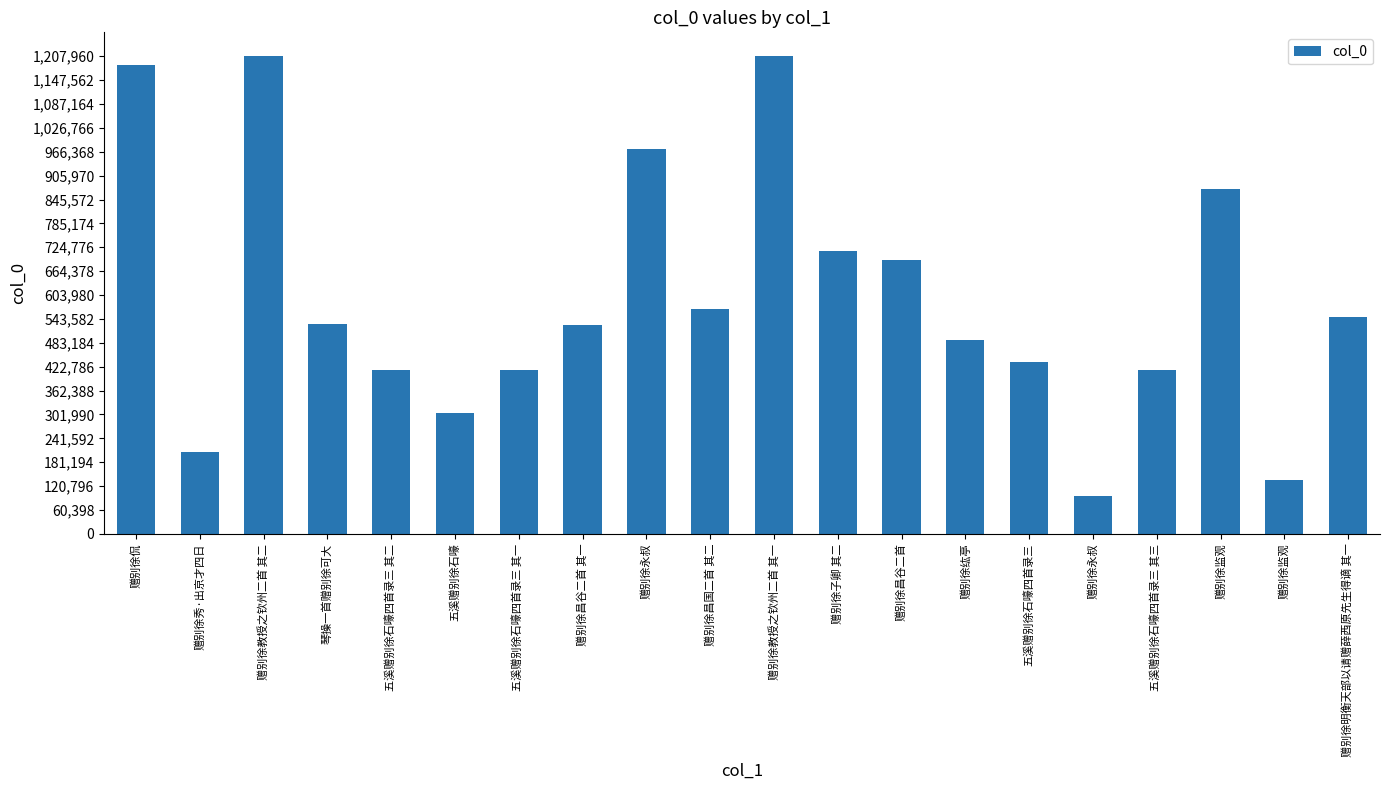

Rank the categories by value from highest to lowest.

赠别徐教授之钦州二首 其二, 赠别徐教授之钦州二首 其一, 赠别徐侃, 赠别徐永叔, 赠别徐监观, 赠别徐子卿 其二, 赠别徐昌谷二首, 赠别徐昌国二首 其二, 赠别徐明衡天部以请赠薛西原先生得谪 其一, 琴操一首赠别徐可大, 赠别徐昌谷二首 其一, 赠别徐纮亭, 五溪赠别徐石嚎四首录三, 五溪赠别徐石嚎四首录三 其三, 五溪赠别徐石嚎四首录三 其二, 五溪赠别徐石嚎四首录三 其一, 五溪赠别徐石嚎, 赠别徐秀·出京才四日, 赠别徐监观, 赠别徐永叔